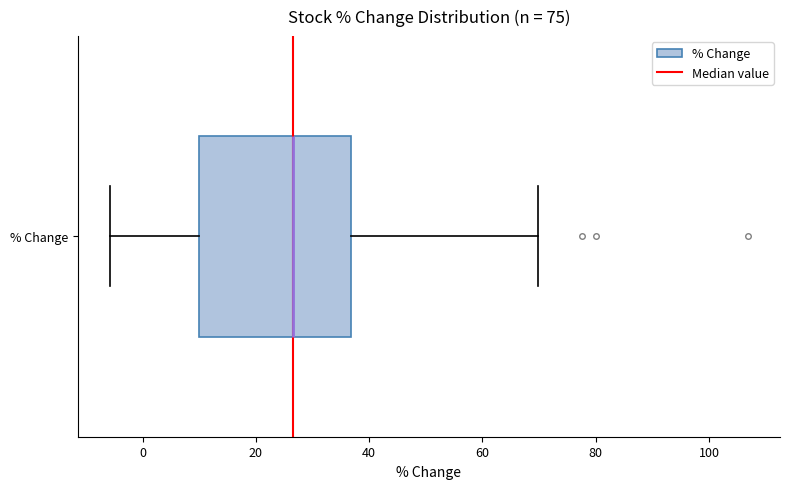

Transcribe this box plot: give where the median line is, the range the box spans, and where the two whiskers end, as read against the x-axis. The values are not printed on the chart, so give them approximately, as read against the axis.

median 26, box 10 to 36, whiskers -6 to 70